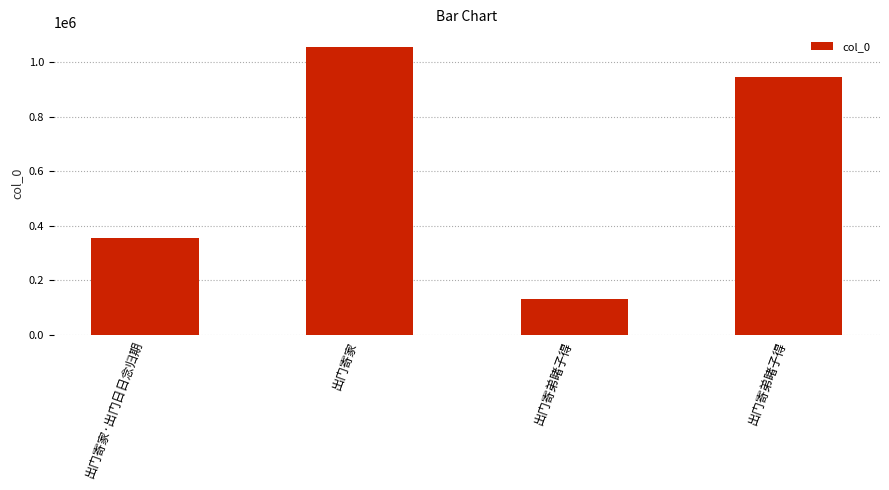

How many categories are shown in the chart?

4